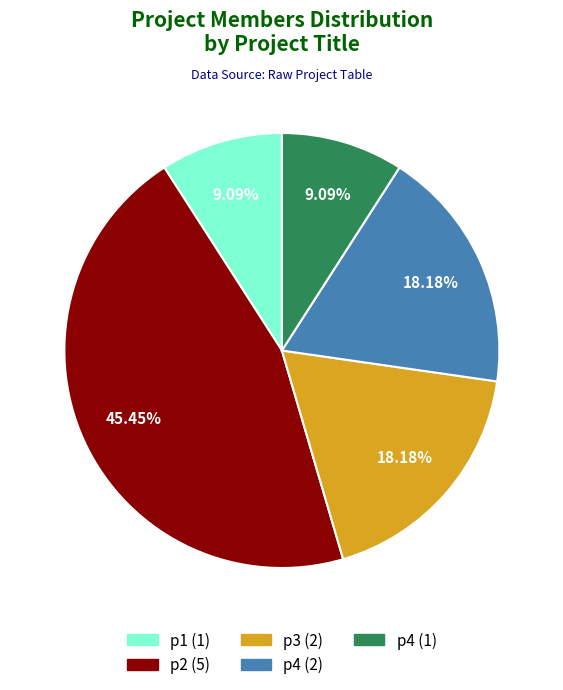

Is the sum of p2 (5) and p1 (1) greater than half?

Yes